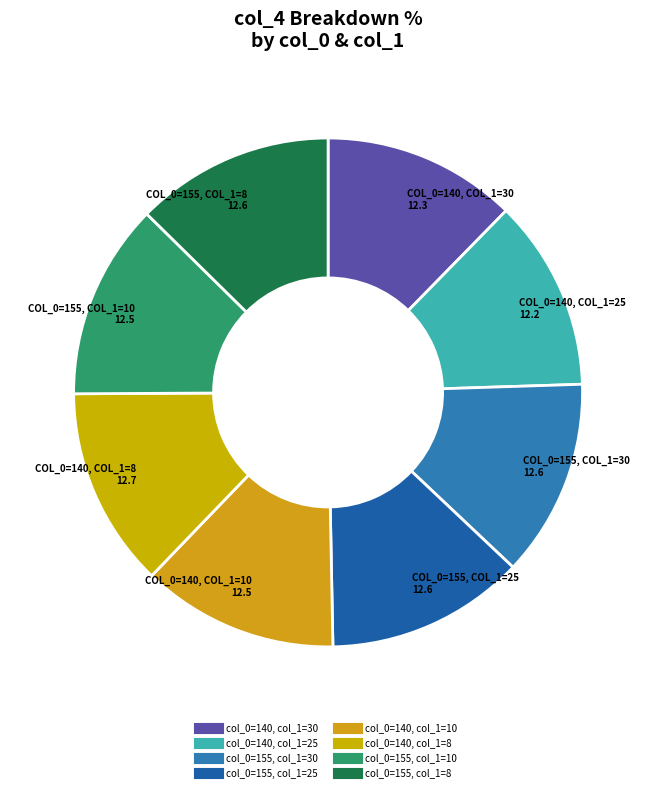

Is it true that col_0=155, col_1=30 is 13% of the pie?

True